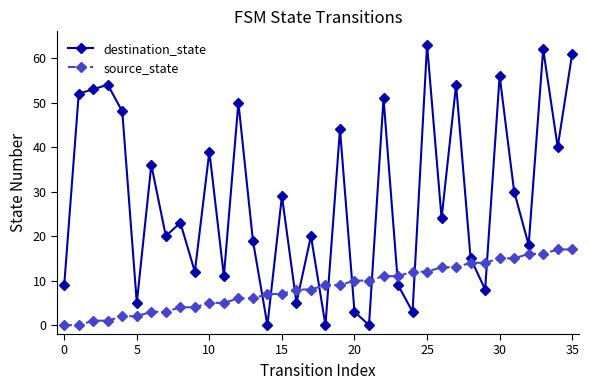

Reading left to right, what are all the values shown in this chart?

destination_state: 9	52	53	54	48	5	36	20	23	12	39	11	50	19	0	29	5	20	0	44	3	0	51	9	3	63	24	54	15	8	56	30	18	62	40	61
source_state: 0	0	1	1	2	2	3	3	4	4	5	5	6	6	7	7	8	8	9	9	10	10	11	11	12	12	13	13	14	14	15	15	16	16	17	17